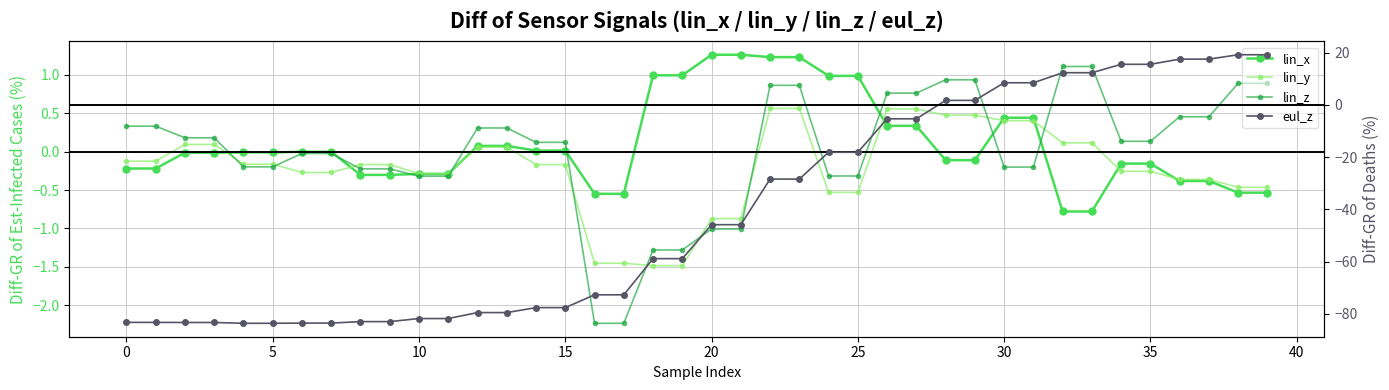

Where is eul_z nearest to the value -32?

22